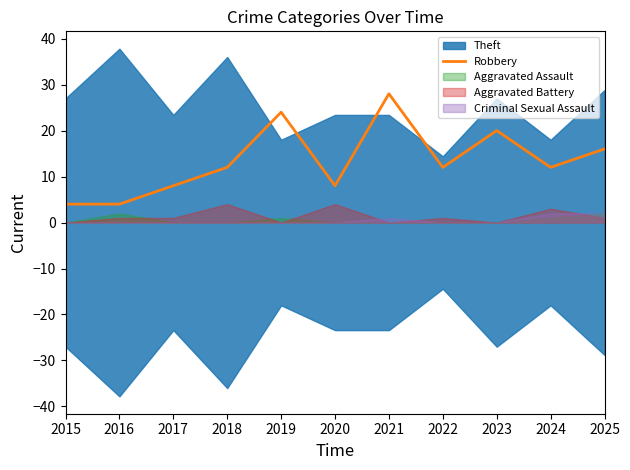

The value at 2019 is 24. True or false?

True